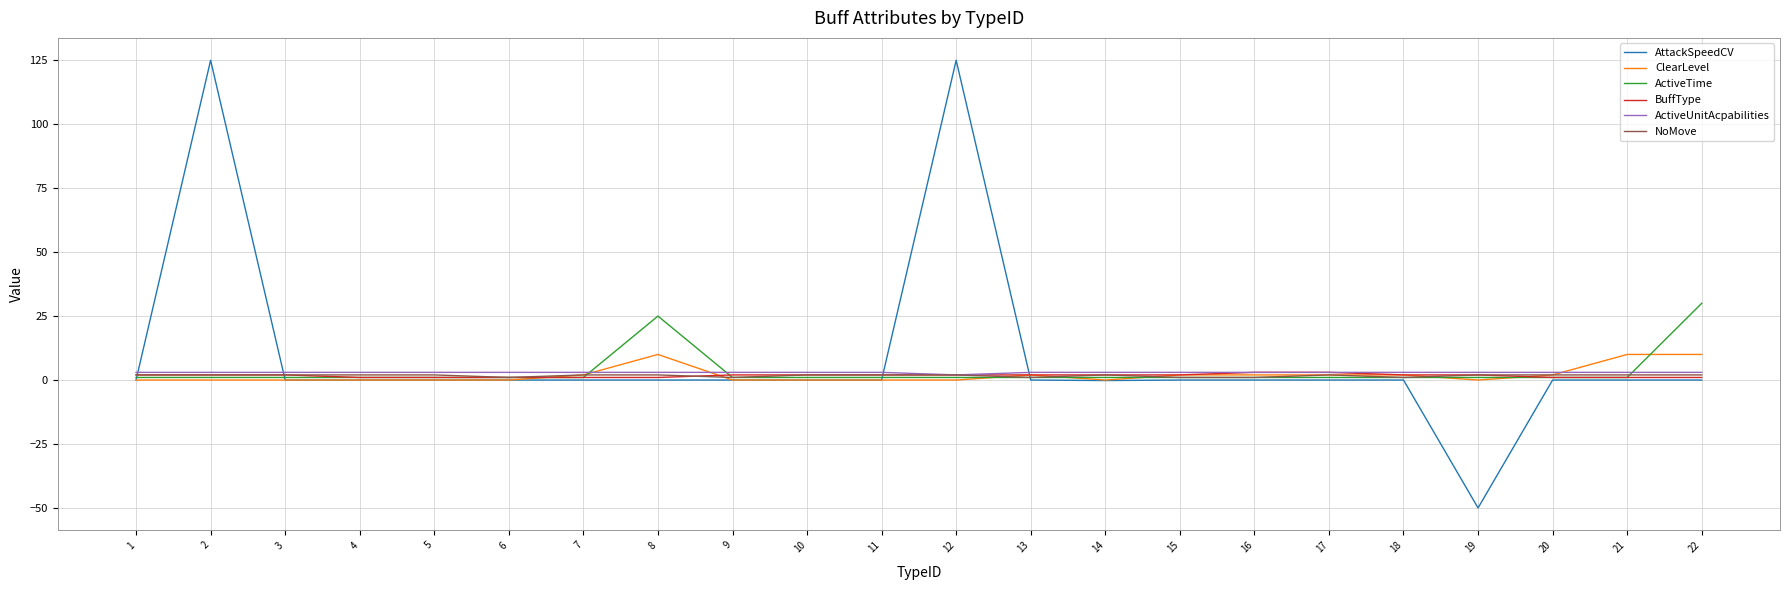

True or false: ClearLevel and AttackSpeedCV cross at least once.

True